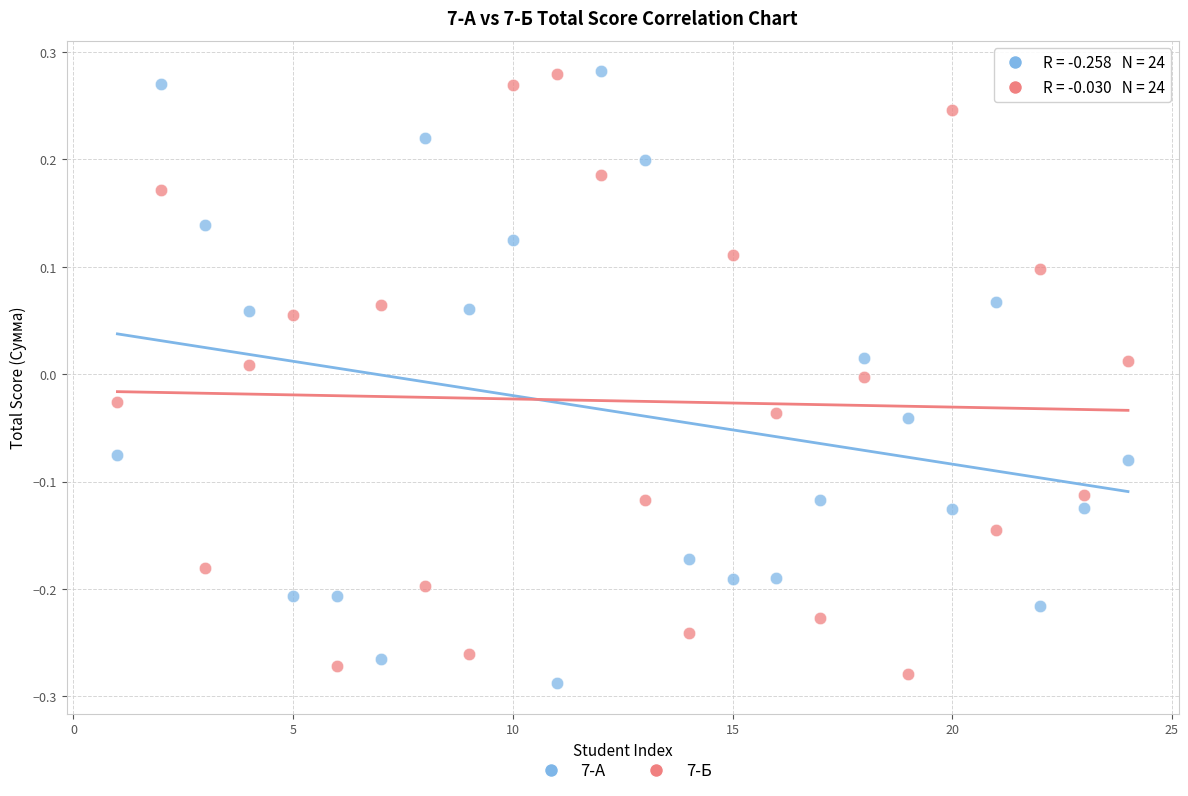

Across all data points, what is the range of Y values (max minus min)?

0.6